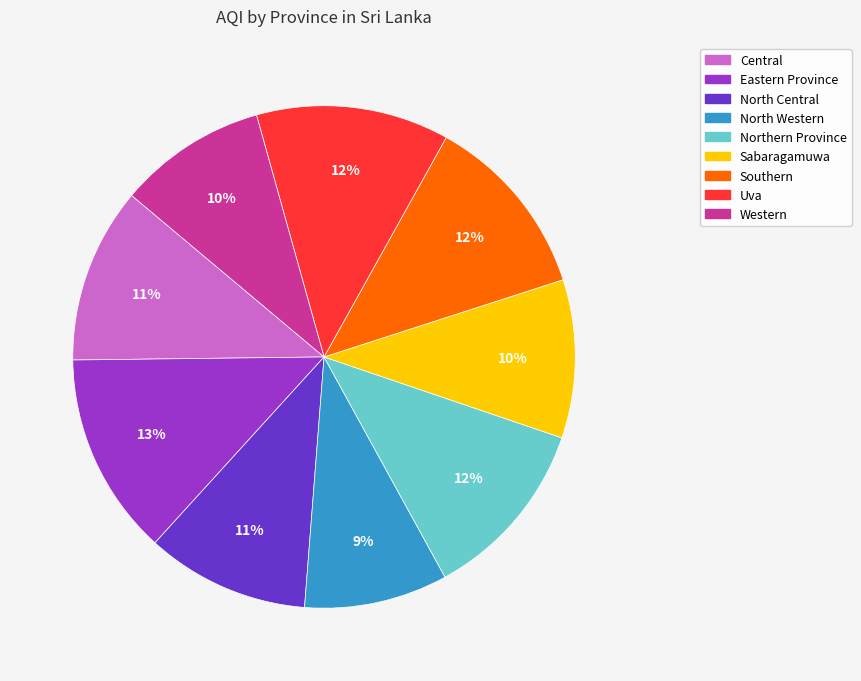

To the nearest percent, what is the difference between the Southern and Eastern Province slice percentages?

1%